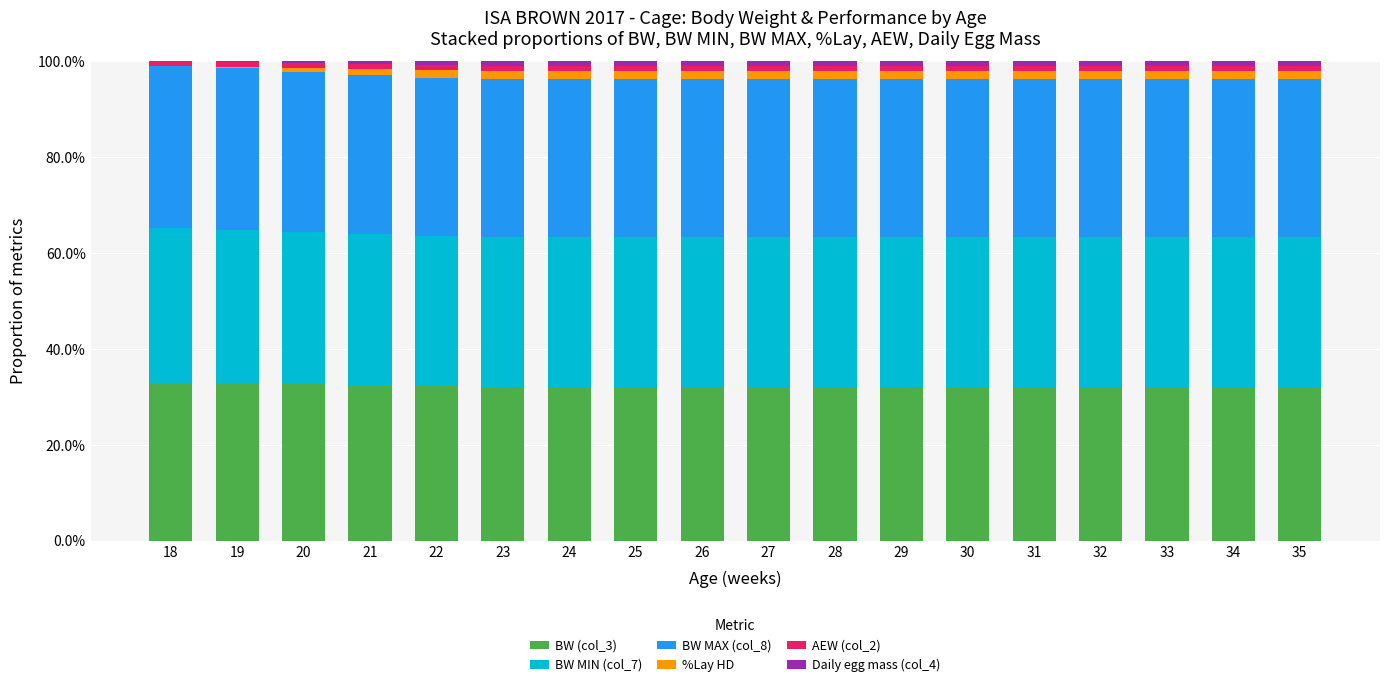

Are the bars horizontal?

No